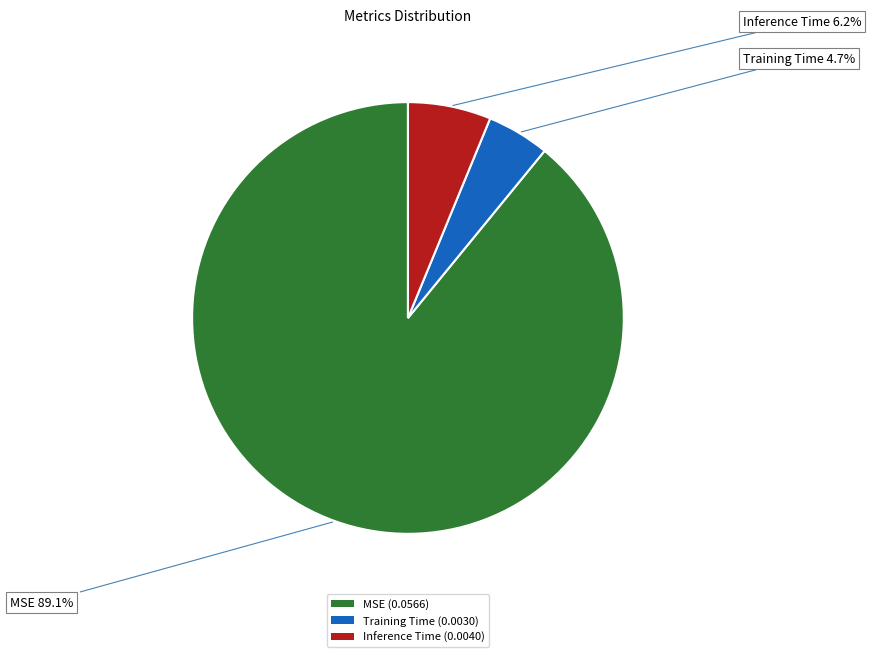

To the nearest percent, what is the difference between the Training Time and MSE slice percentages?

84%